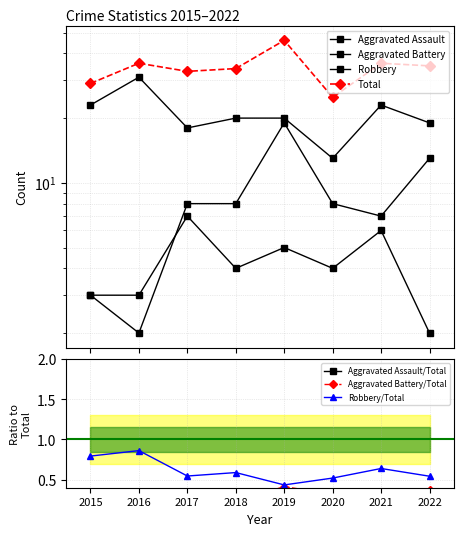

What is the average value of the Total series?

34